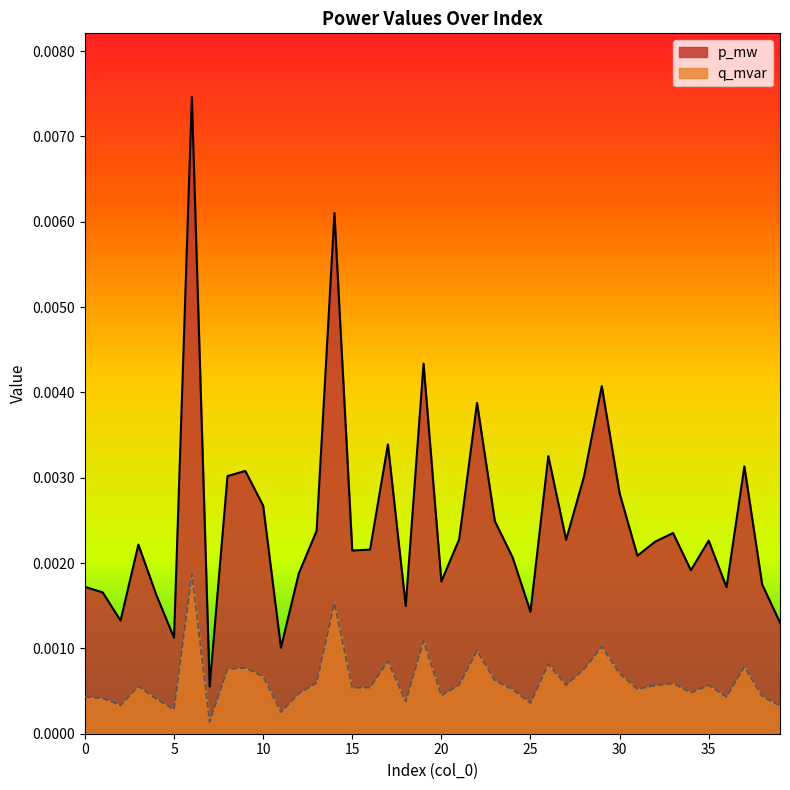

True or false: p_mw and q_mvar intersect in this chart.

False